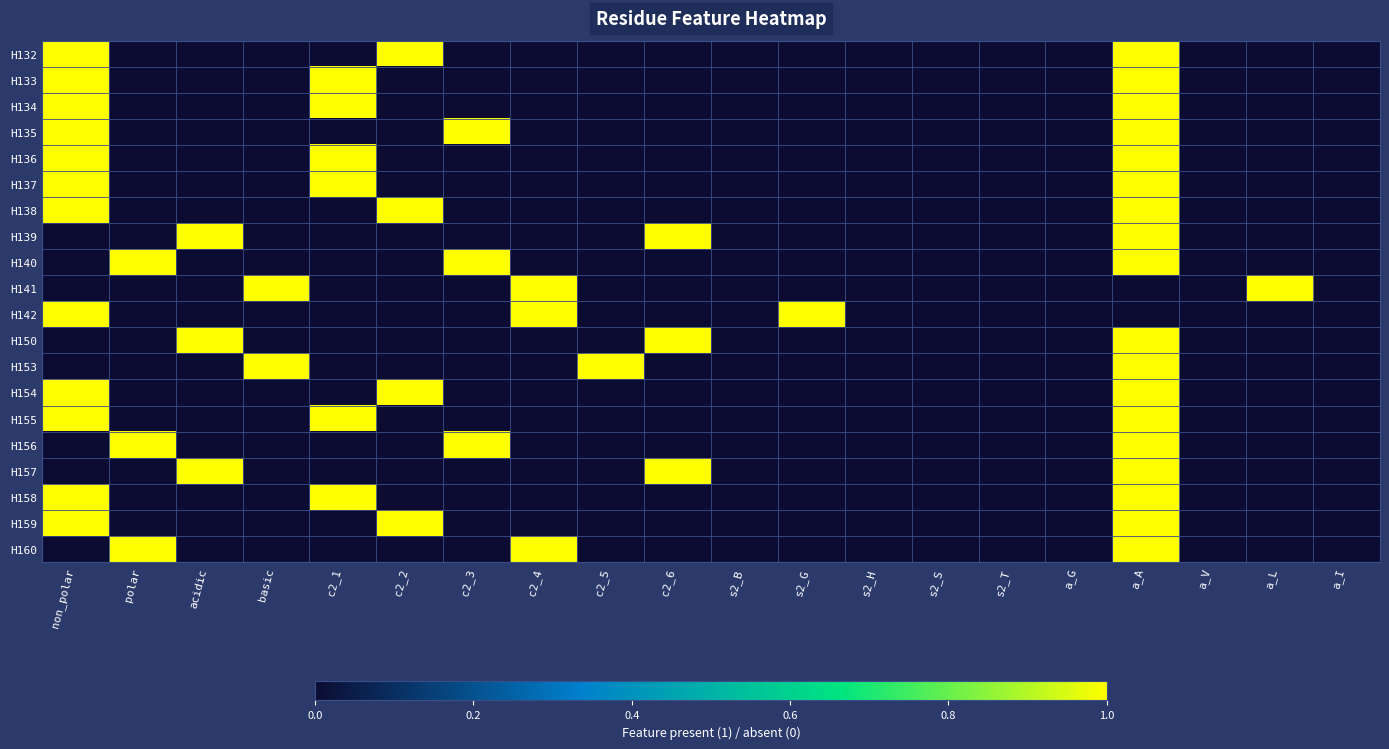

At which category does the chart reach its minimum across all series?

polar